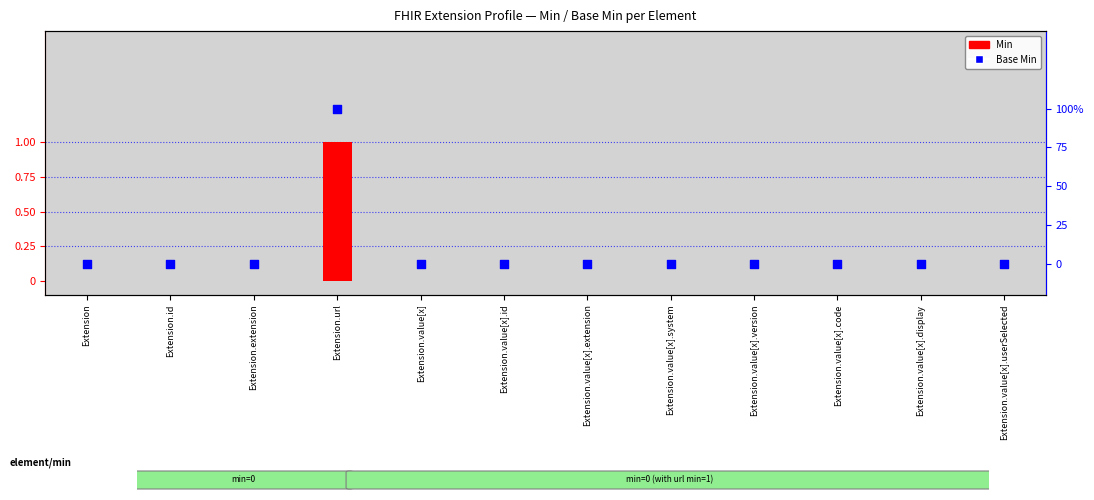

Is the value of Base Min at Extension.value[x].userSelected greater than the value of Min at Extension?

No